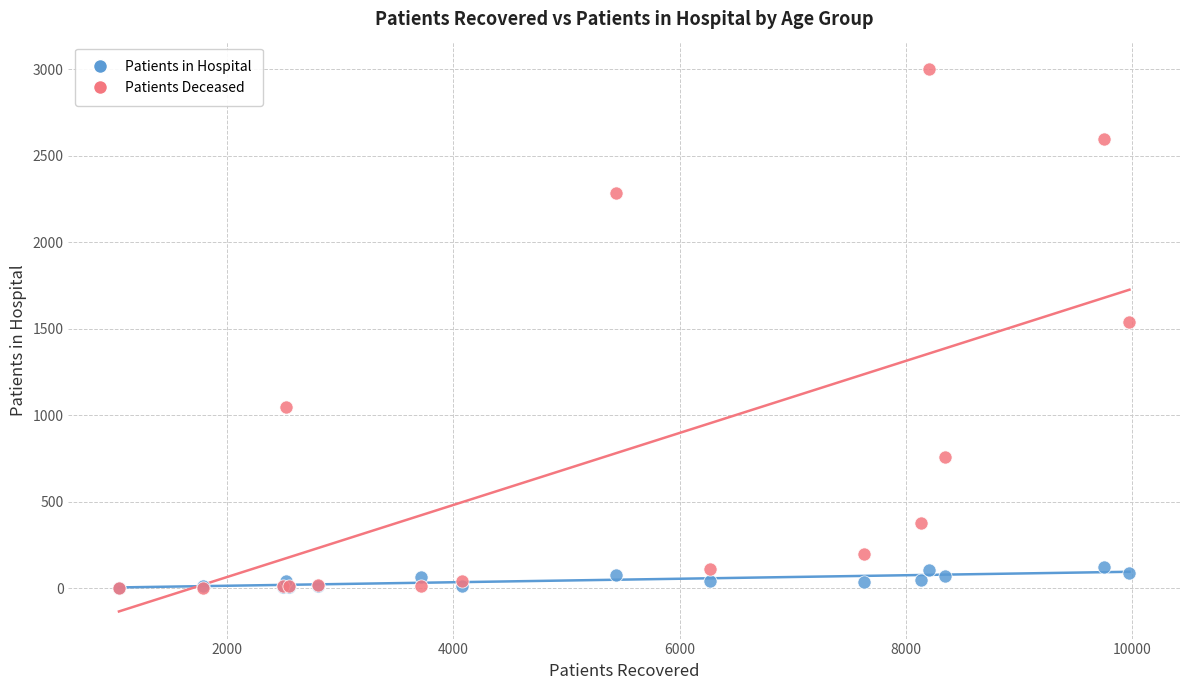

What are all the series names shown in the legend?

Patients in Hospital, Patients Deceased